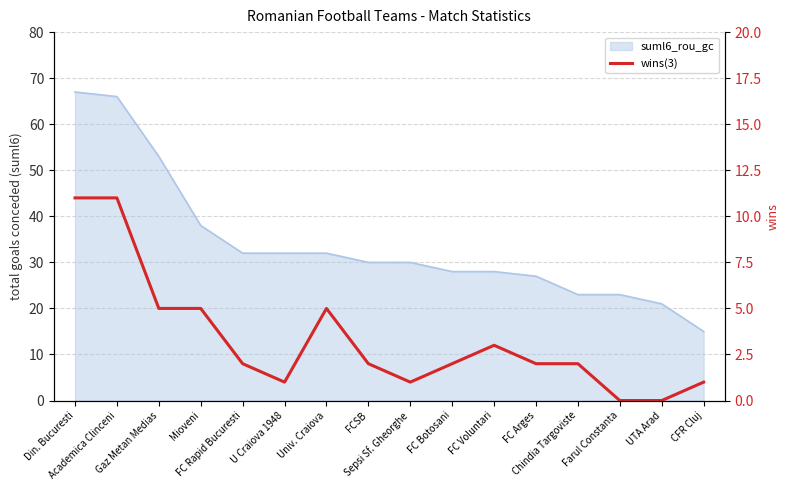

At which category does the data reach its first local peak?

Univ. Craiova